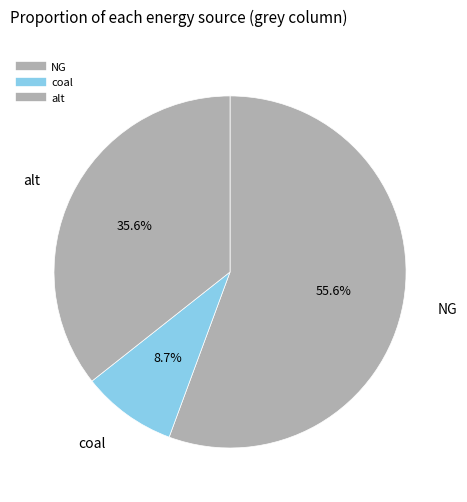

How many slices are in this pie chart?

3